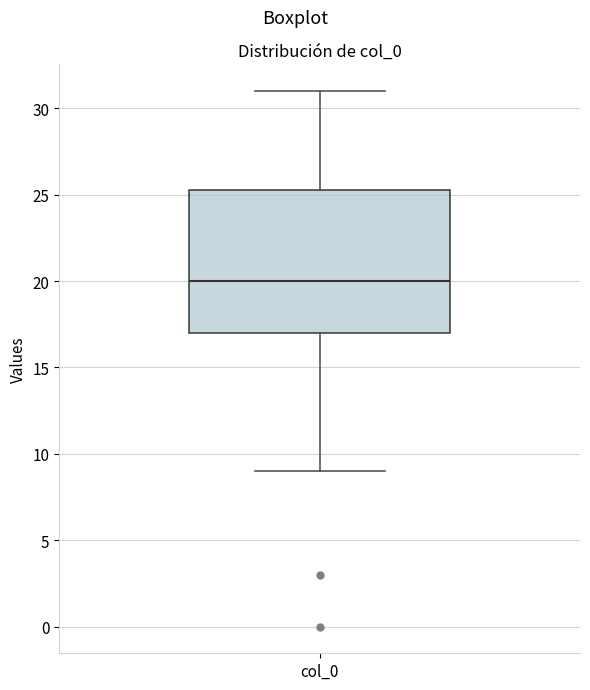

Transcribe this box plot: give where the median line is, the range the box spans, and where the two whiskers end, as read against the y-axis. The values are not printed on the chart, so give them approximately, as read against the axis.

median 20.0, box 17.0 to 25.5, whiskers 9.0 to 31.0